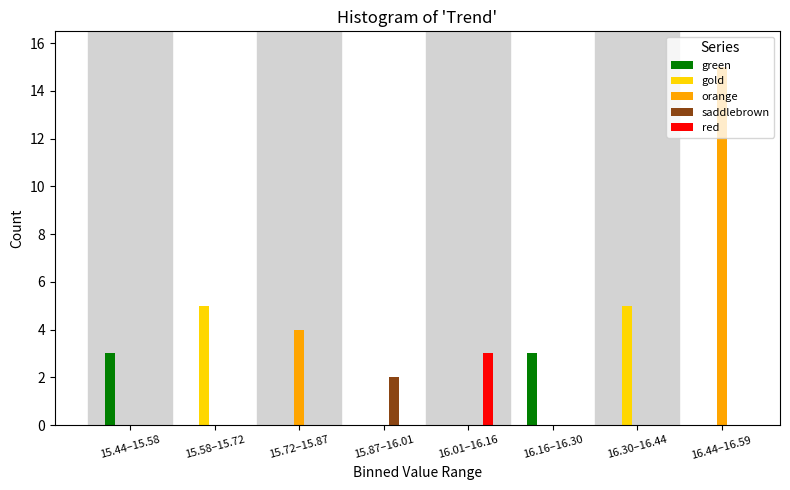

The red series shows 1 at 15.72–15.87. True or false?

False